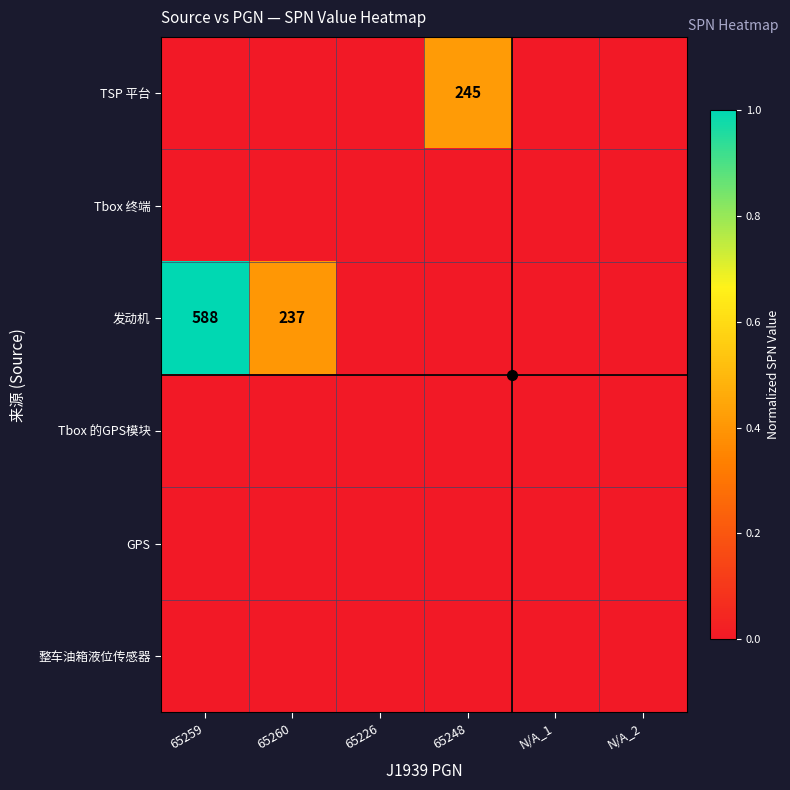

What is the highest value of the 发动机 series?

1.0